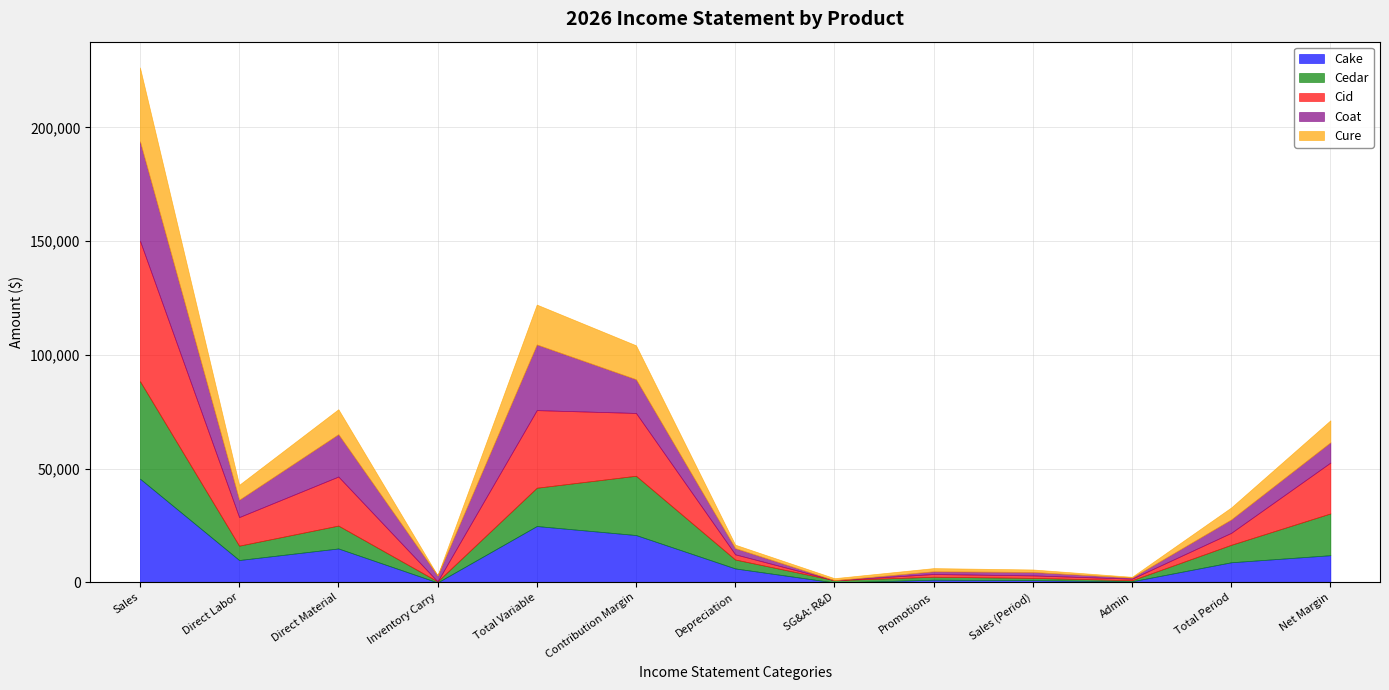

At how many categories does at least one series exceed 14974?

5